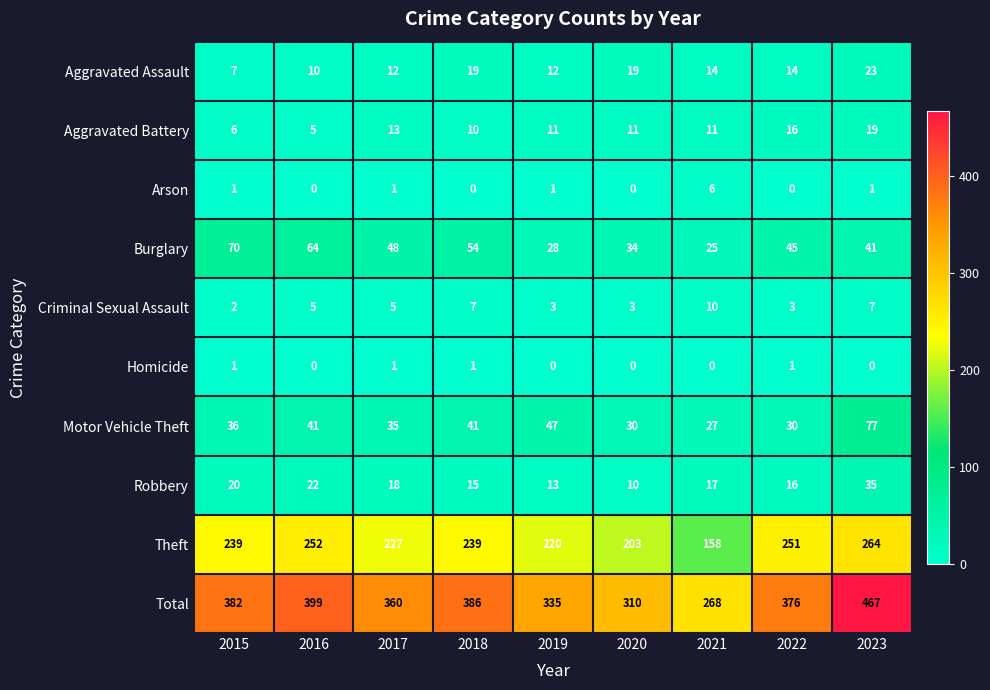

Rank the series by their maximum value, from lowest to highest.

Homicide, Arson, Criminal Sexual Assault, Aggravated Battery, Aggravated Assault, Robbery, Burglary, Motor Vehicle Theft, Theft, Total